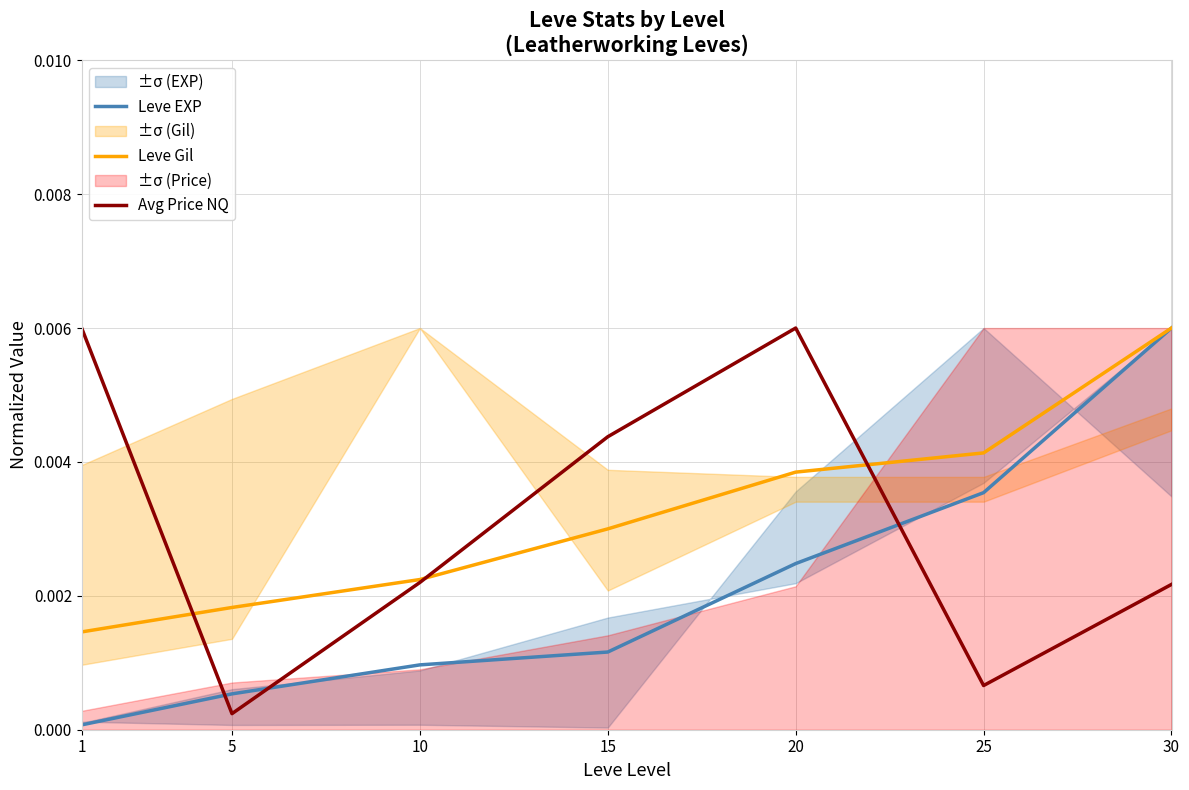

Which category has the lowest value in the Leve Gil series?

1